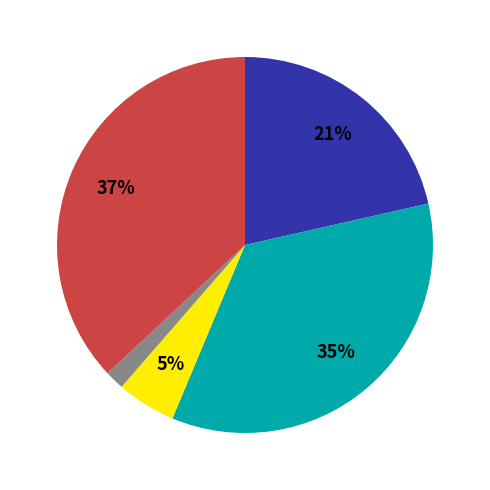

How many slices are in this pie chart?

5